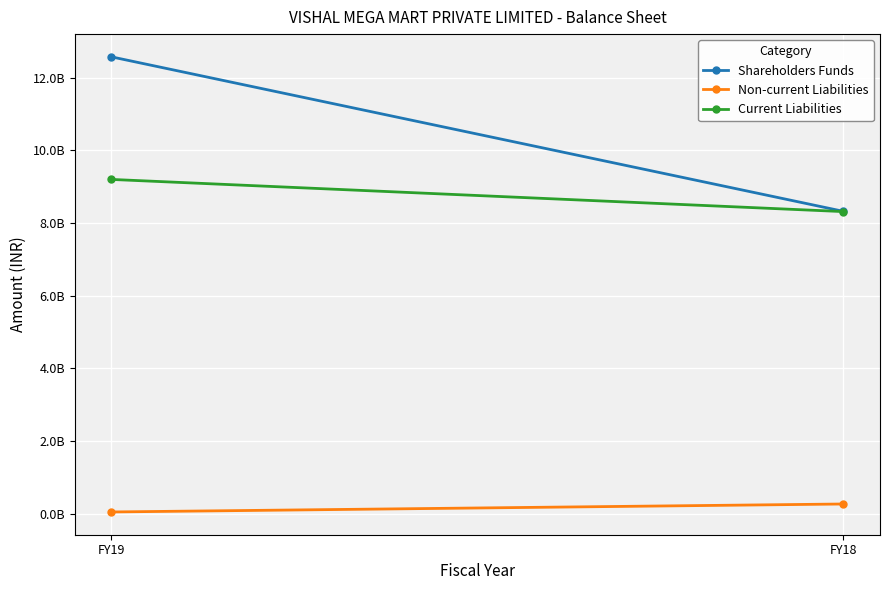

Which series has the largest total across all categories?

Shareholders Funds